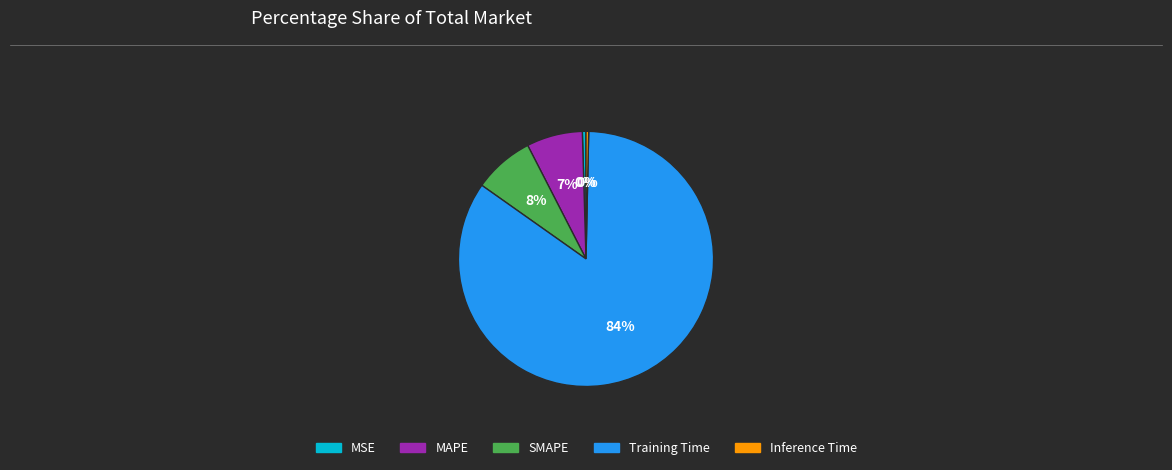

The SMAPE slice represents 8% of the pie. True or false?

True